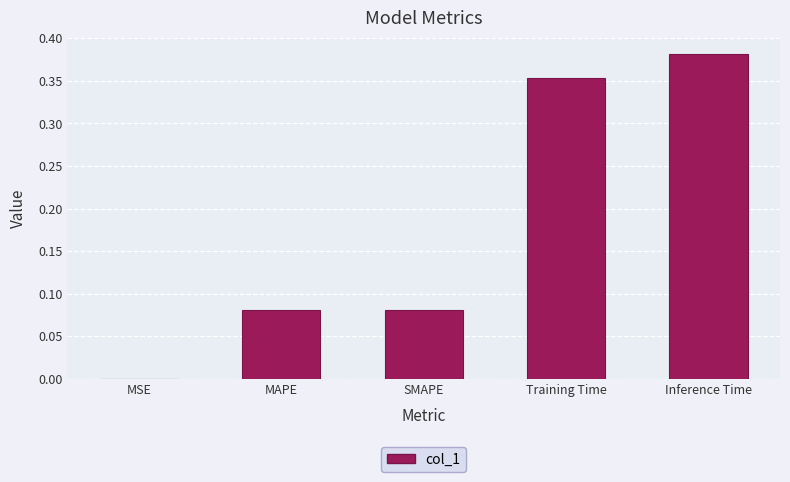

What is the change in value from MAPE to Inference Time?

+0.3